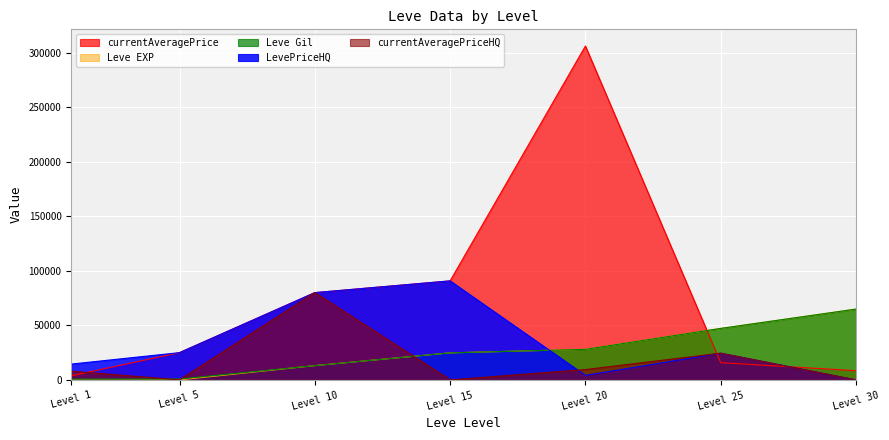

The value of currentAveragePriceHQ at Level 10 is 80001. True or false?

True